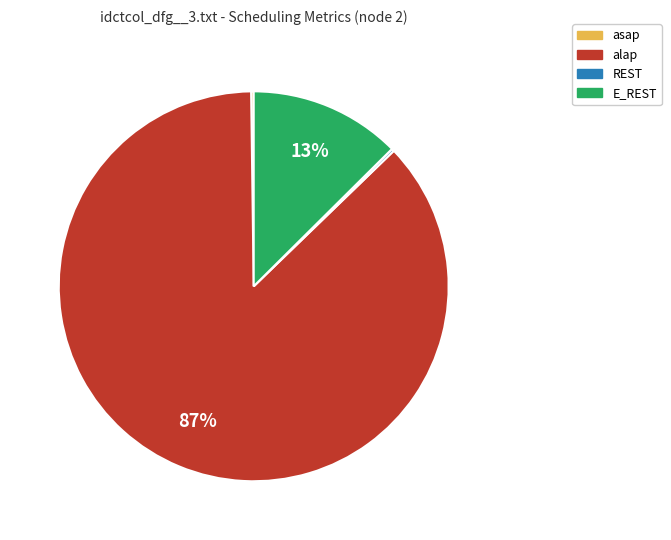

The alap slice represents 99% of the pie. True or false?

False